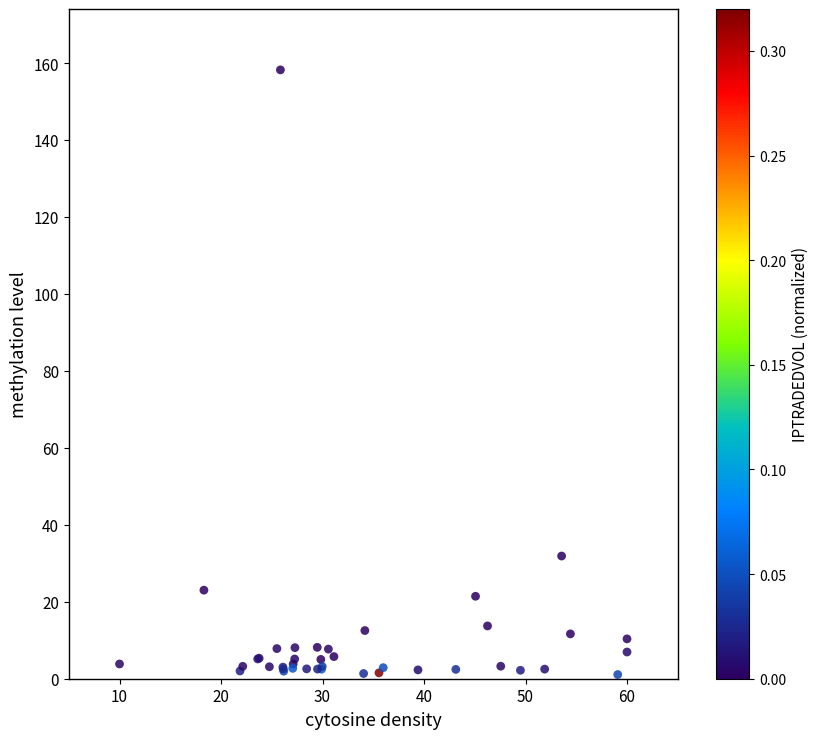

What Y value in the scatter plot is closest to 79?

31.9